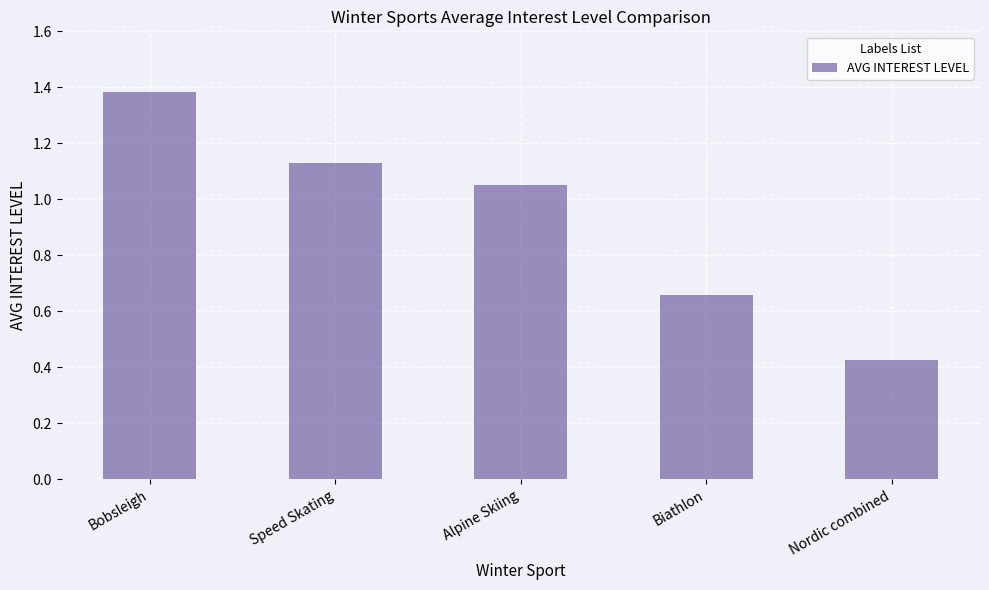

How many bars are there in total?

5